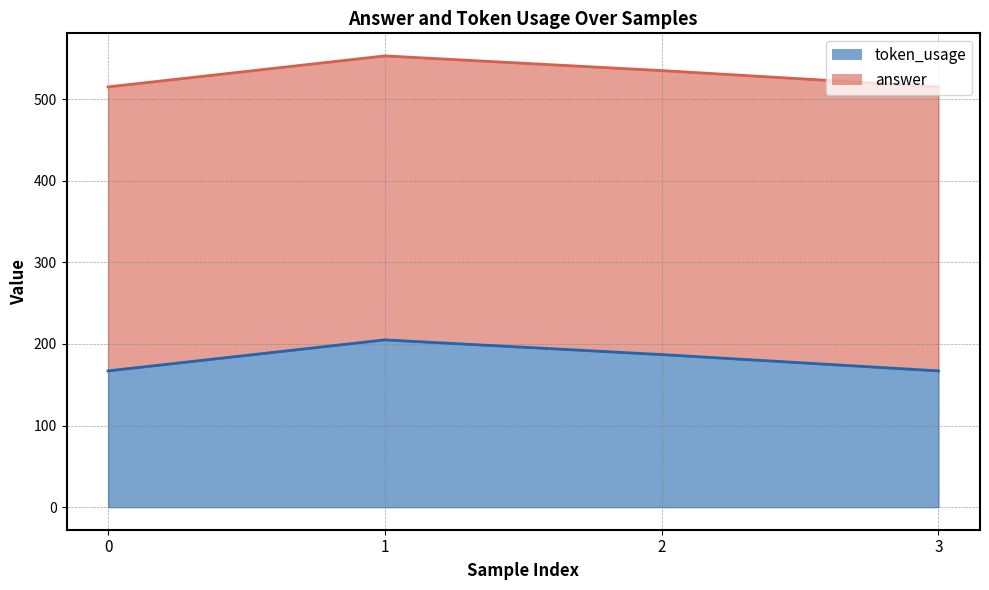

What is the approximate value at 2, to the nearest 10?

190